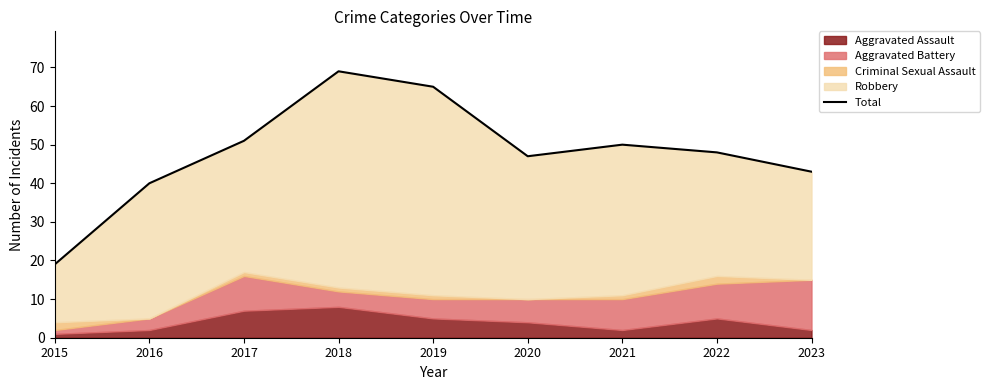

Where is the first local maximum?

2018